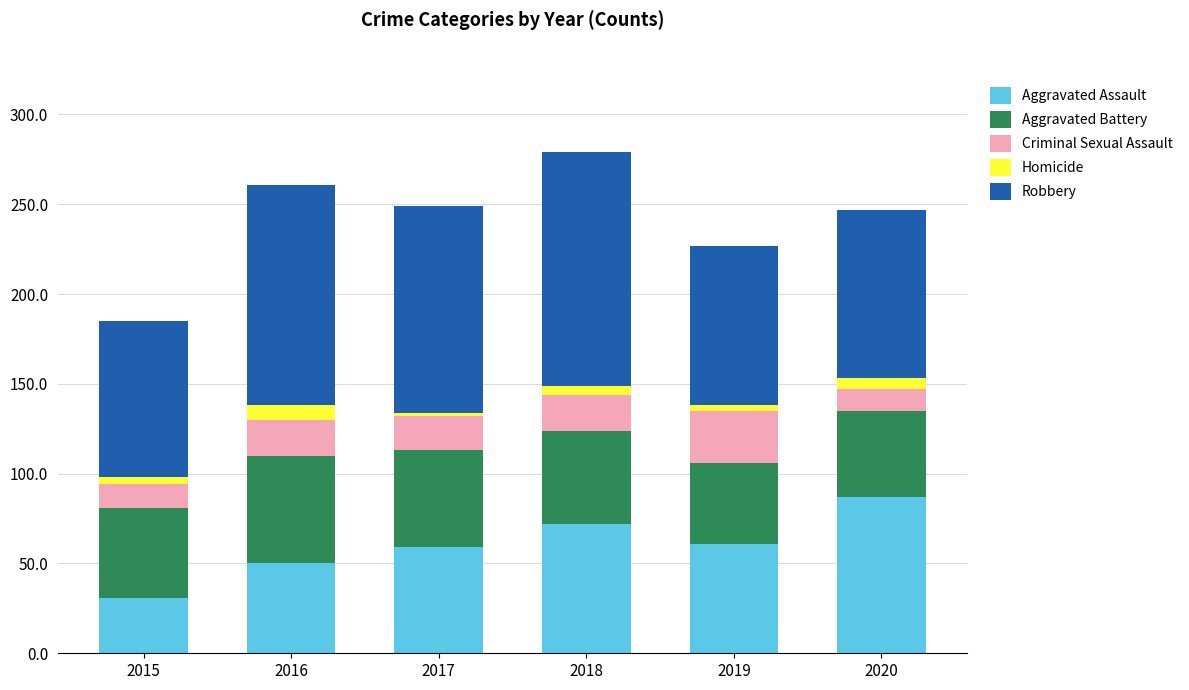

What is the difference between the second highest and minimum values in the Aggravated Assault series?

41